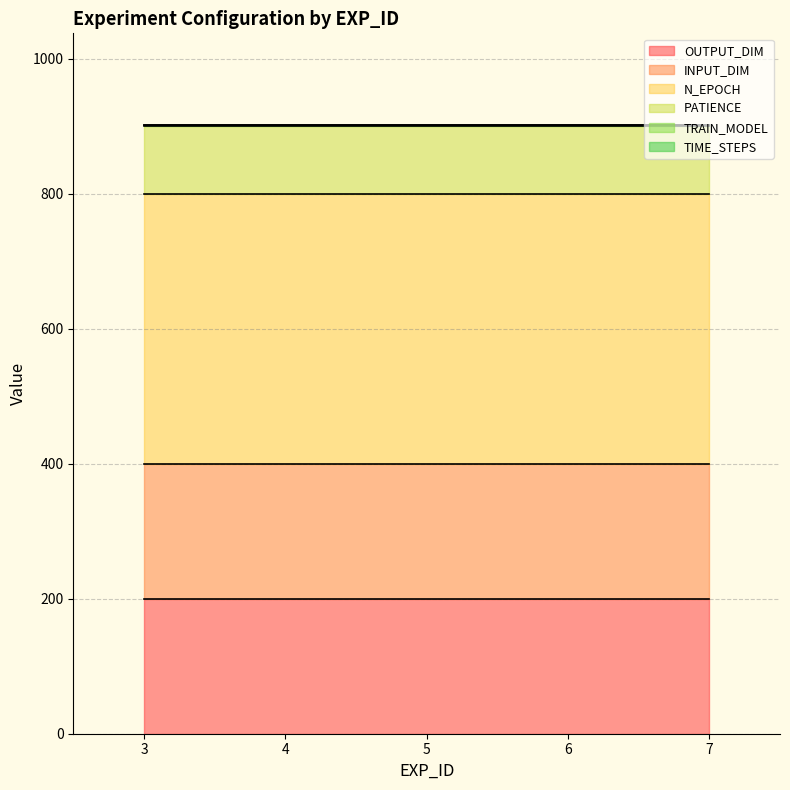

Rank the series by their maximum value, from lowest to highest.

TRAIN_MODEL, TIME_STEPS, PATIENCE, OUTPUT_DIM, INPUT_DIM, N_EPOCH